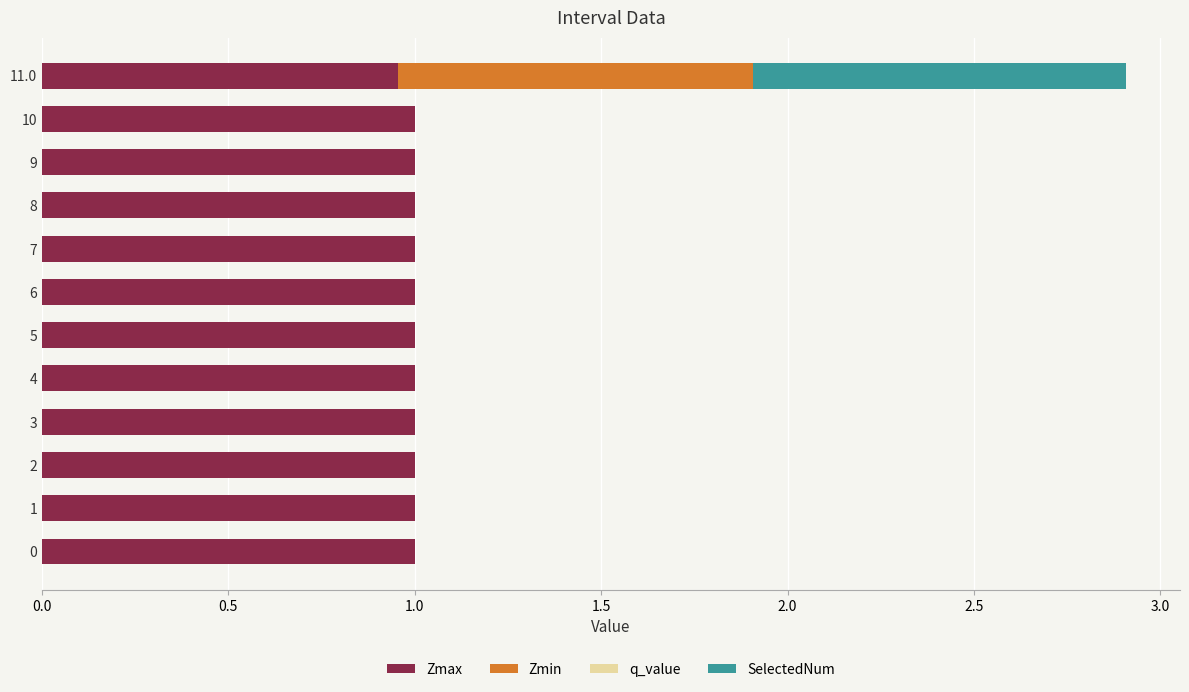

Is it true that Zmax equals 0.6 at 11.0?

False